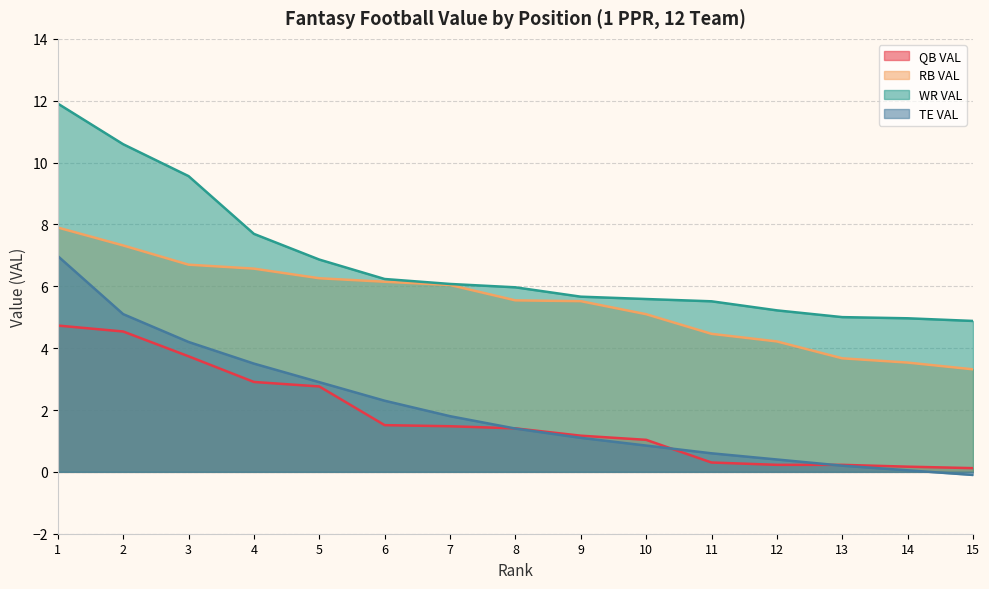

Is it true that TE VAL equals 0.2 at 13?

True